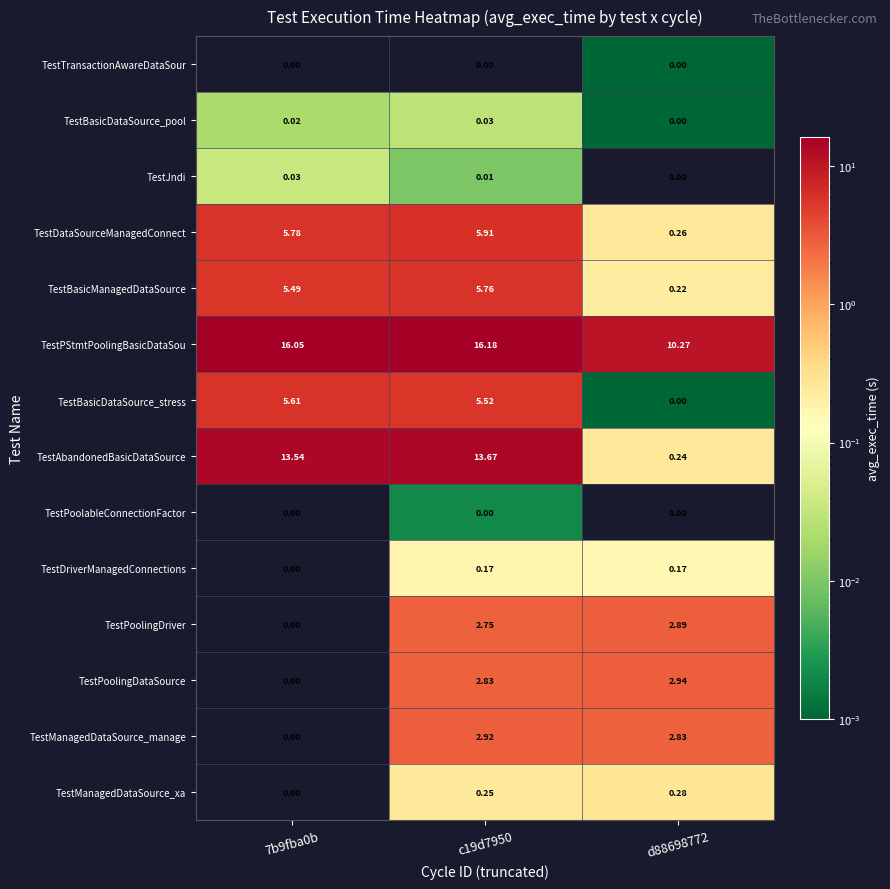

Which series has the largest total across all categories?

TestPStmtPoolingBasicDataSou